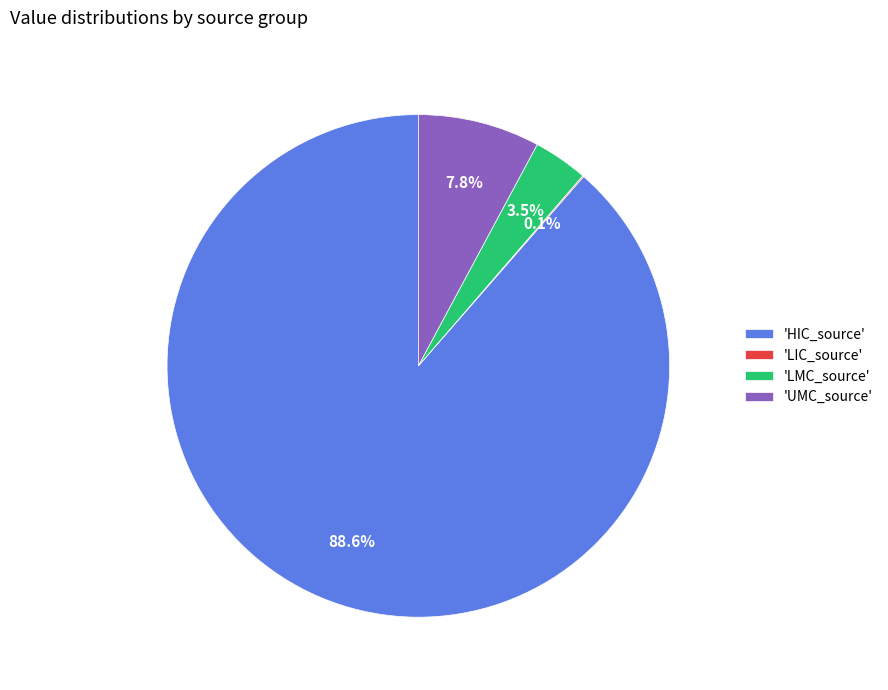

Combined, what portion of the pie is 'UMC_source' and 'LMC_source'?

11.3%